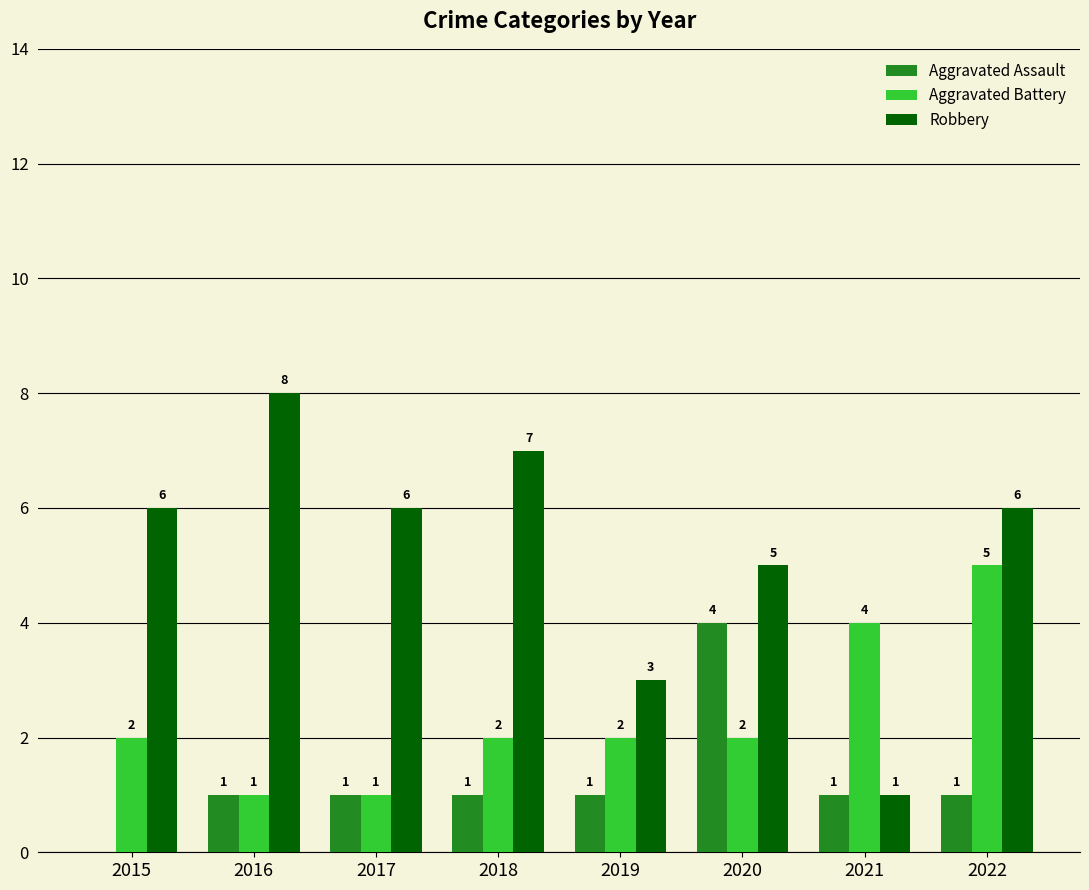

Reading right to left, extract all data points from this chart.

Aggravated Assault: 2022=1	2021=1	2020=4	2019=1	2018=1	2017=1	2016=1	2015=0
Aggravated Battery: 2022=5	2021=4	2020=2	2019=2	2018=2	2017=1	2016=1	2015=2
Robbery: 2022=6	2021=1	2020=5	2019=3	2018=7	2017=6	2016=8	2015=6